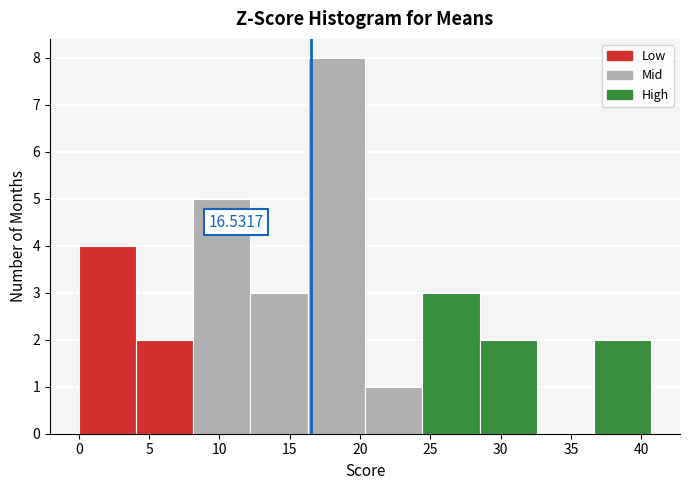

Over which range of the x-axis is the bar tallest?

16.5 to 20.5